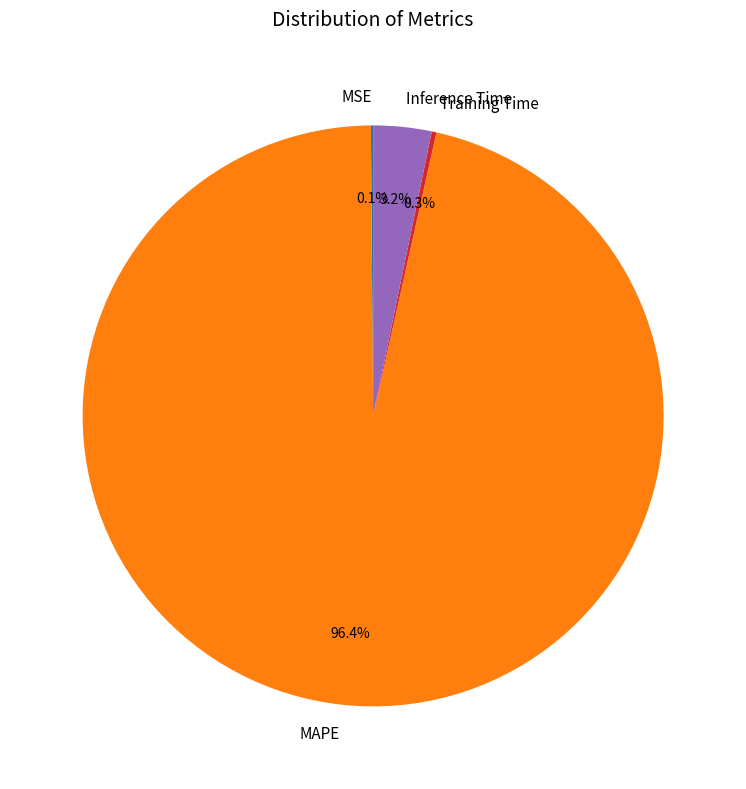

Is it true that Inference Time is 3% of the pie?

True